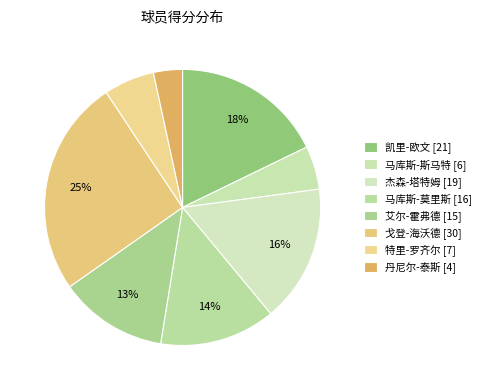

Does any single category account for the majority?

No